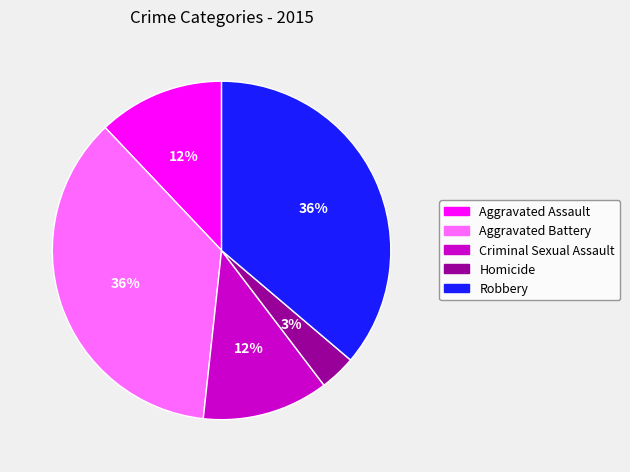

Between Aggravated Assault and Aggravated Battery, which is larger?

Aggravated Battery